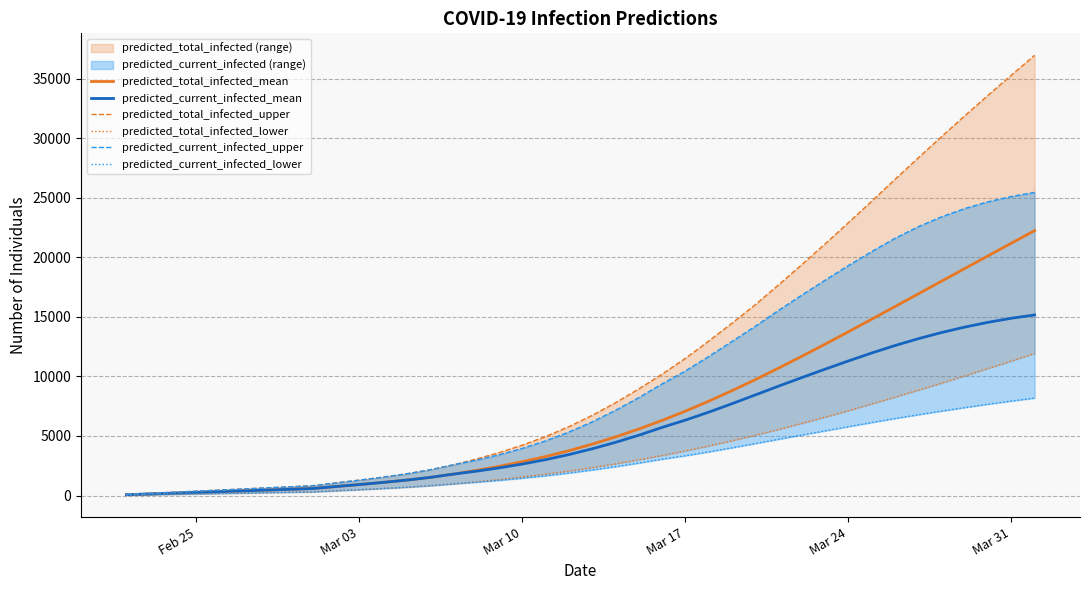

Does the chart display data point markers on the line(s)?

No